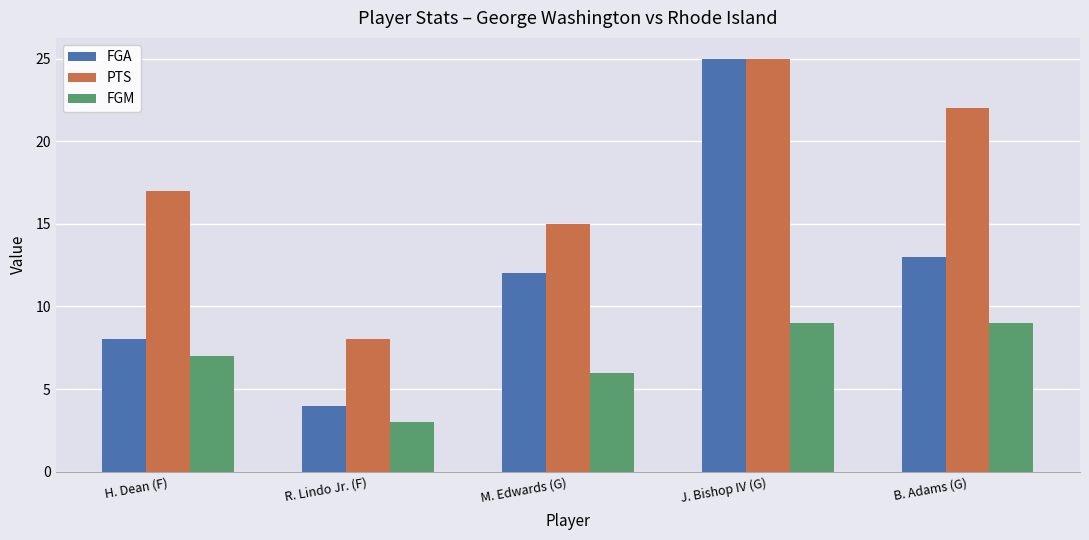

Which label corresponds to the smallest value in the chart?

R. Lindo Jr. (F)